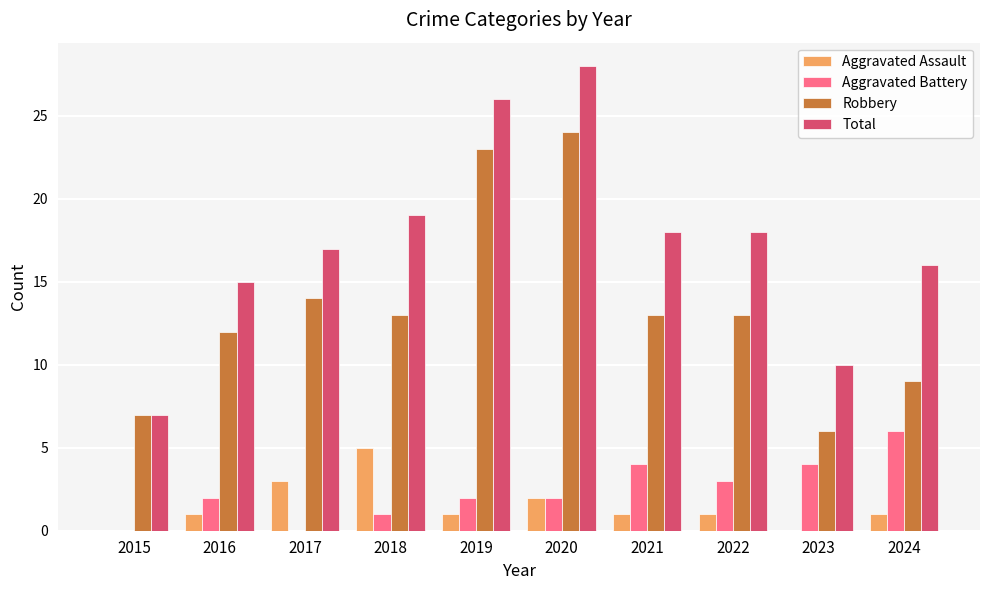

Count the Aggravated Battery values in the range 1 to 4.

7